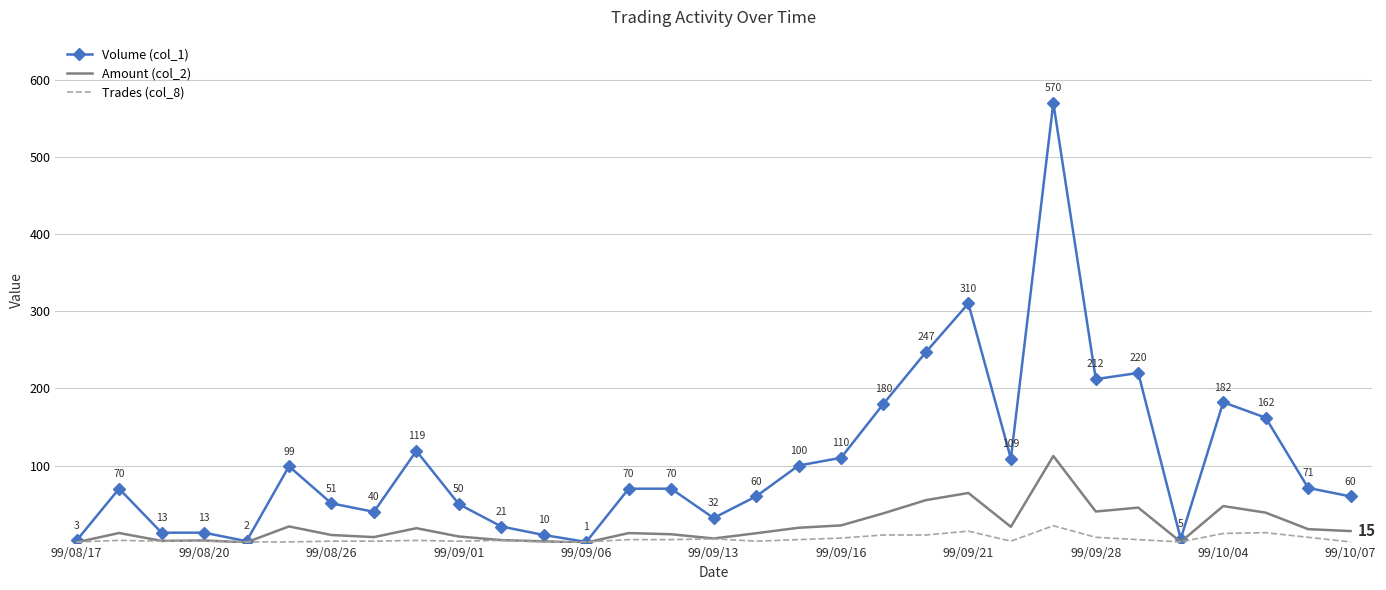

What is the greatest value displayed?

570.0